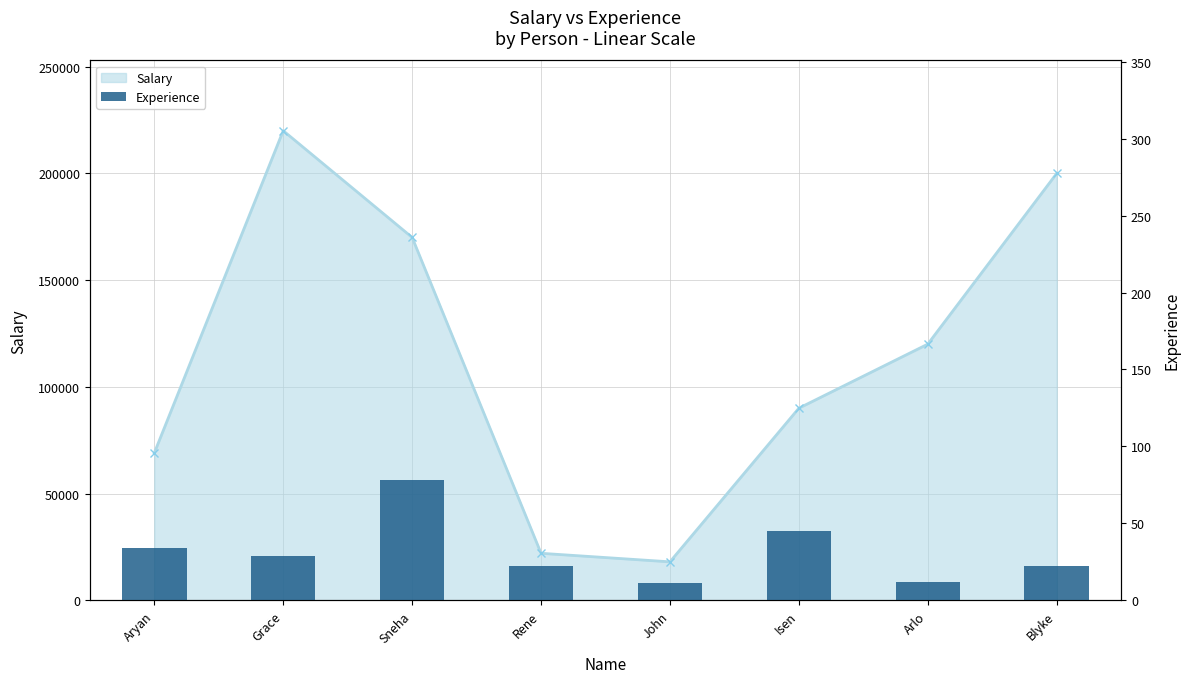

What is the sum of all values?

253